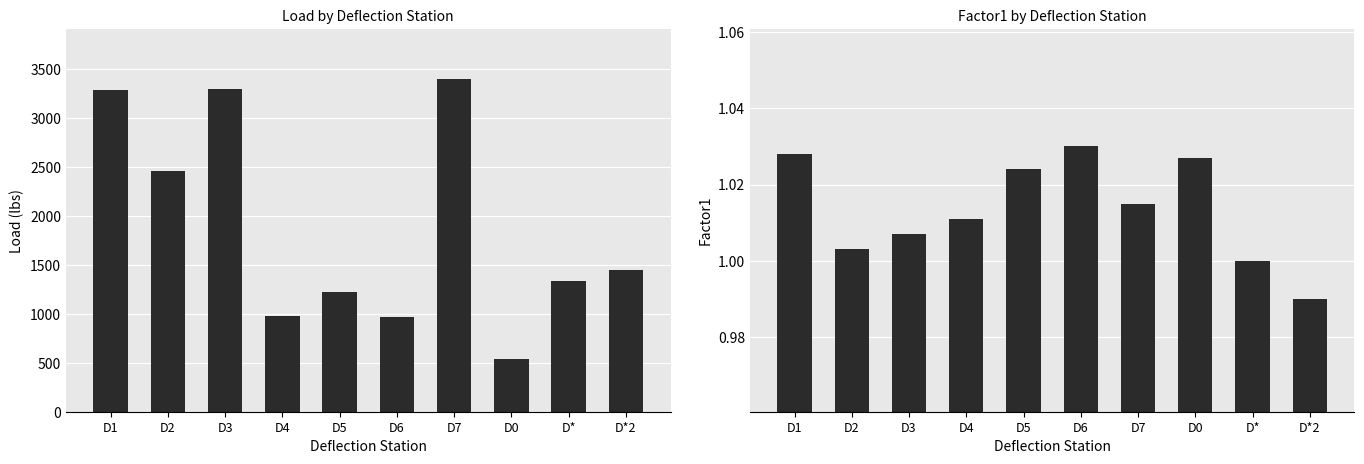

Where does the Load (lbs) series first go above 1444?

D1